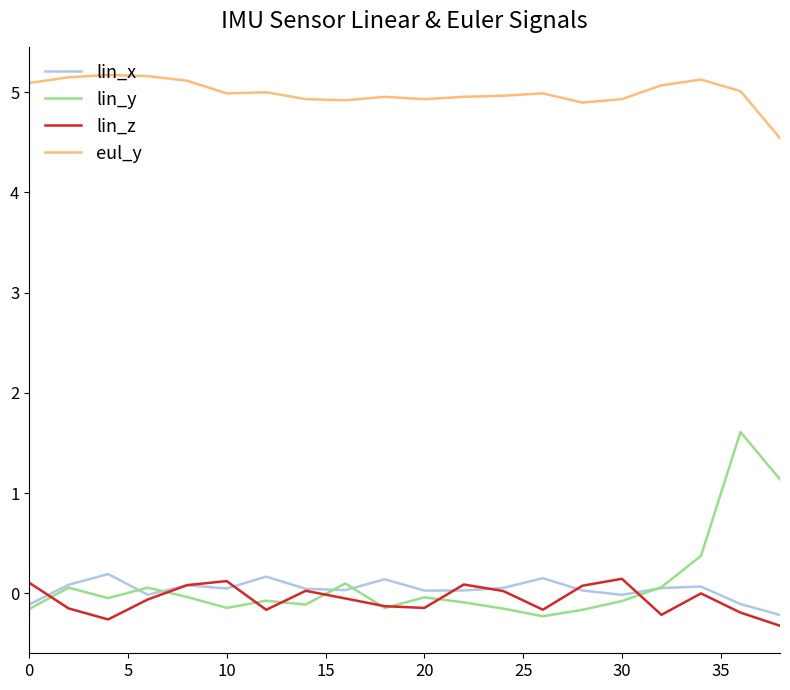

What is the smallest value displayed?

-0.3